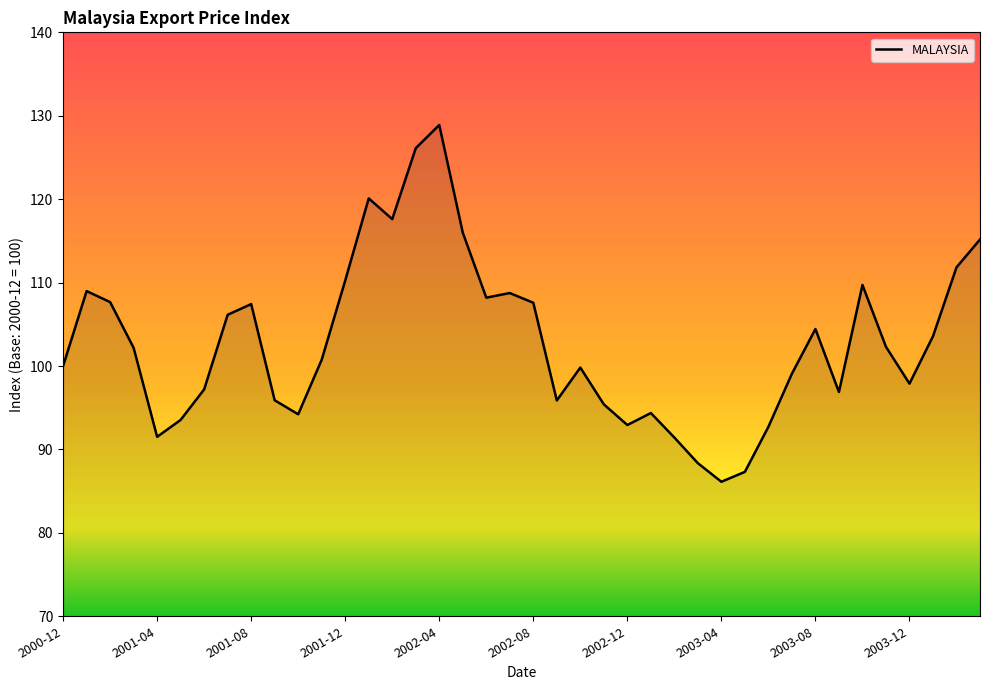

What is the difference between the maximum and minimum values?

42.8